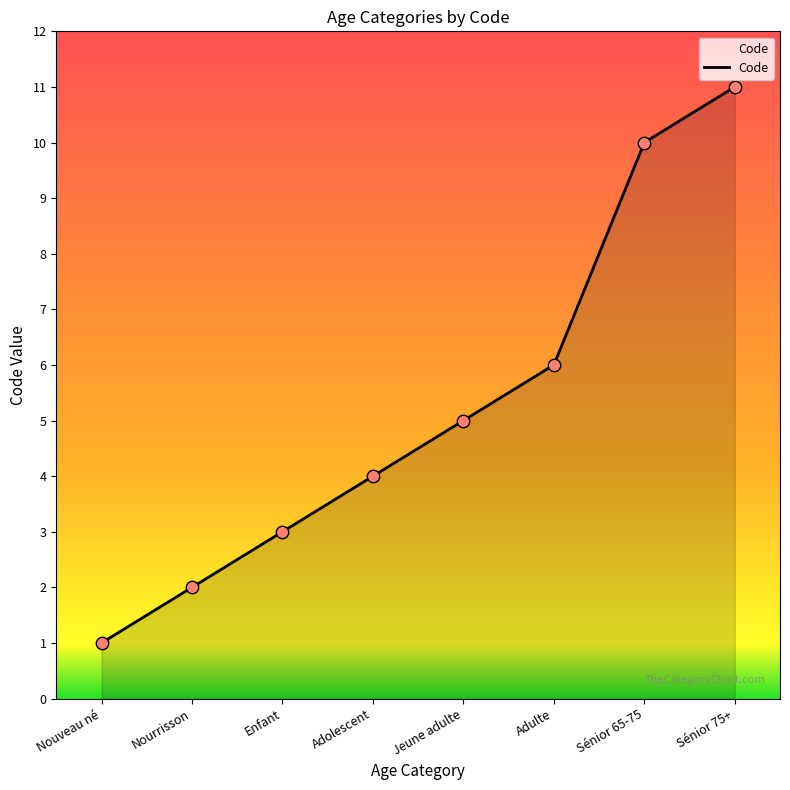

Approximately how many times larger is the value at Enfant compared to Sénior 65-75?

0.3